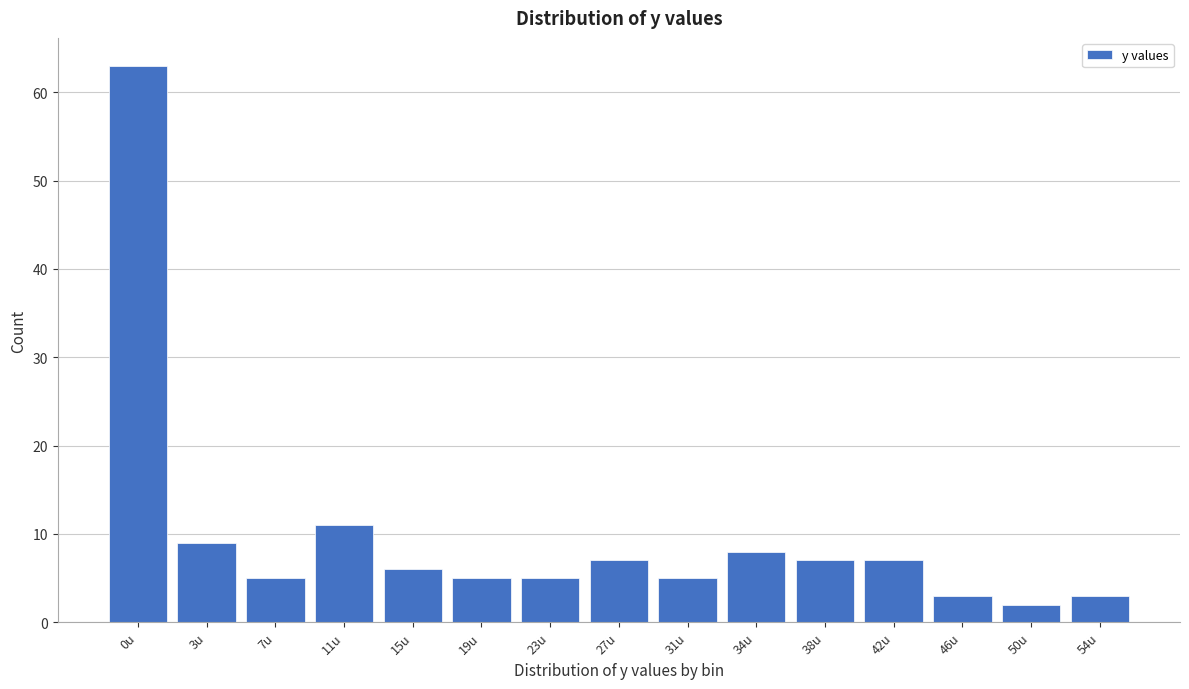

Reading left to right, extract all data points from this chart.

63	9	5	11	6	5	5	7	5	8	7	7	3	2	3